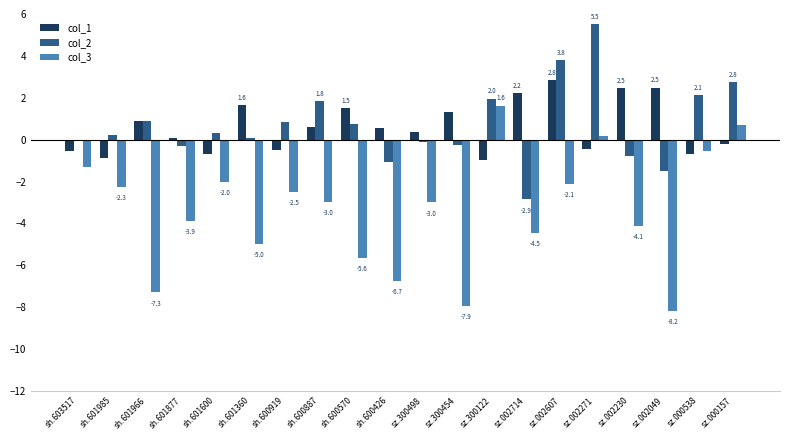

What is the difference between the second highest and second lowest values in the col_3 series?

8.6